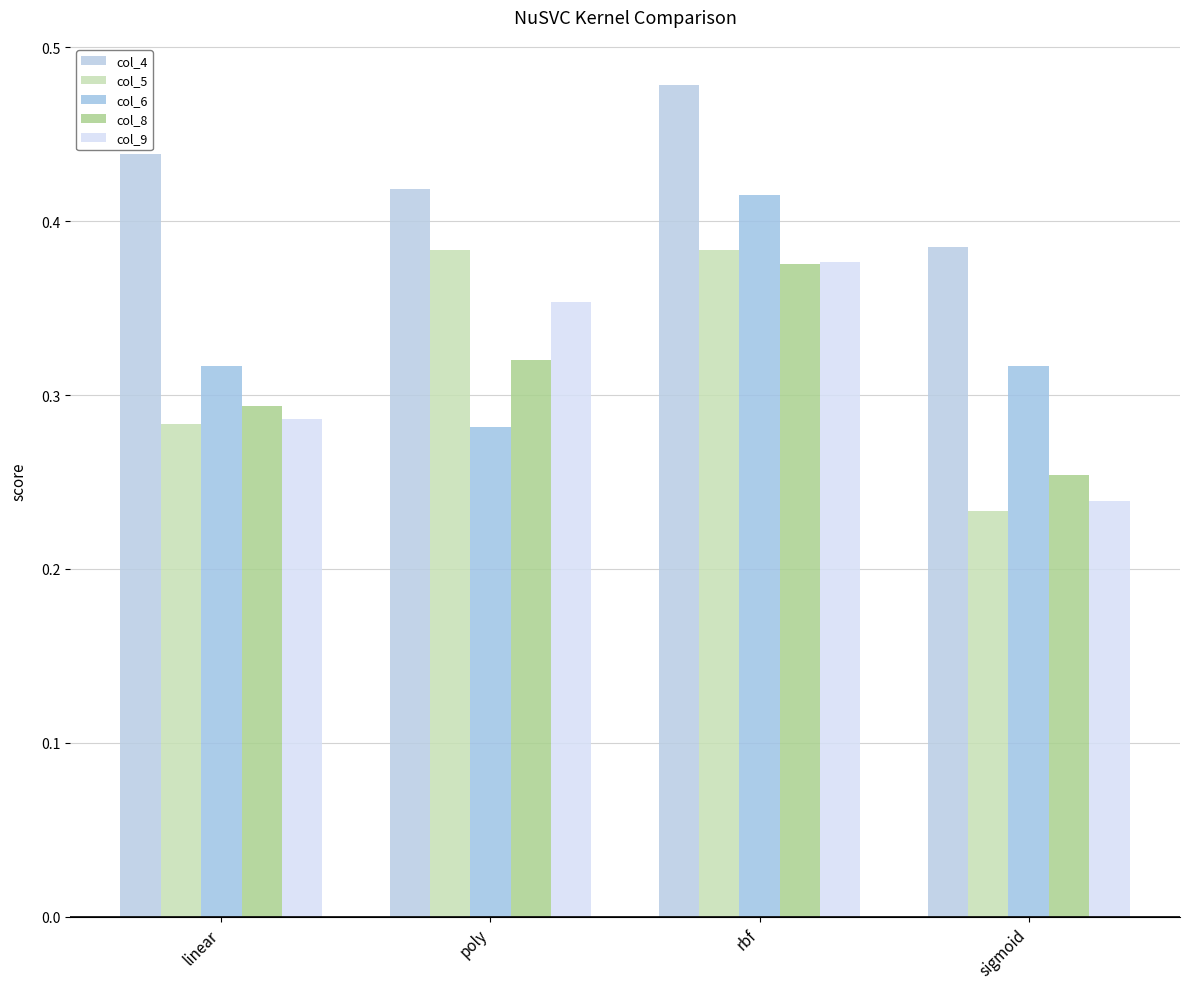

What is the lowest value of the col_4 series?

0.4